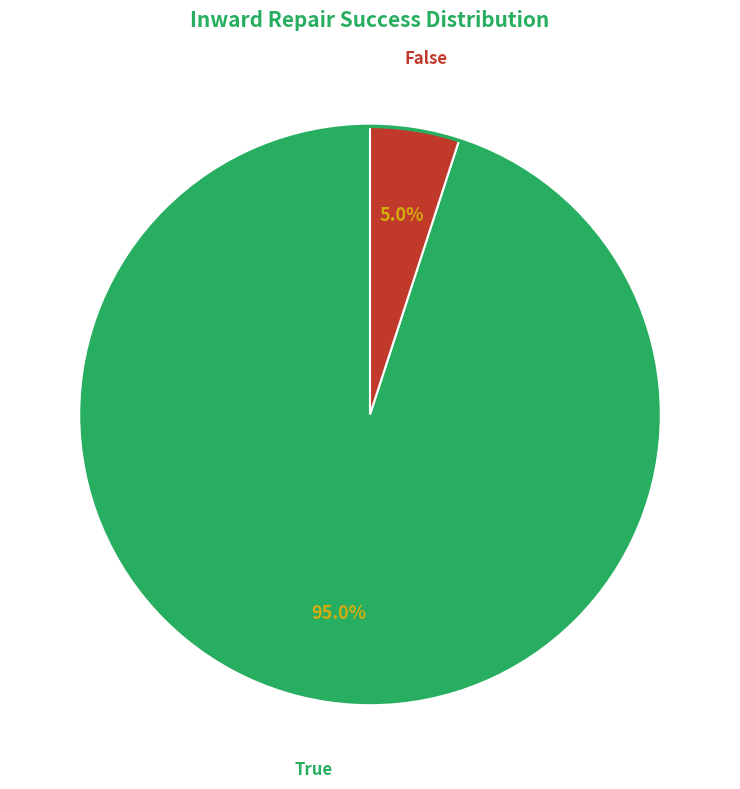

Does any single category account for the majority?

Yes